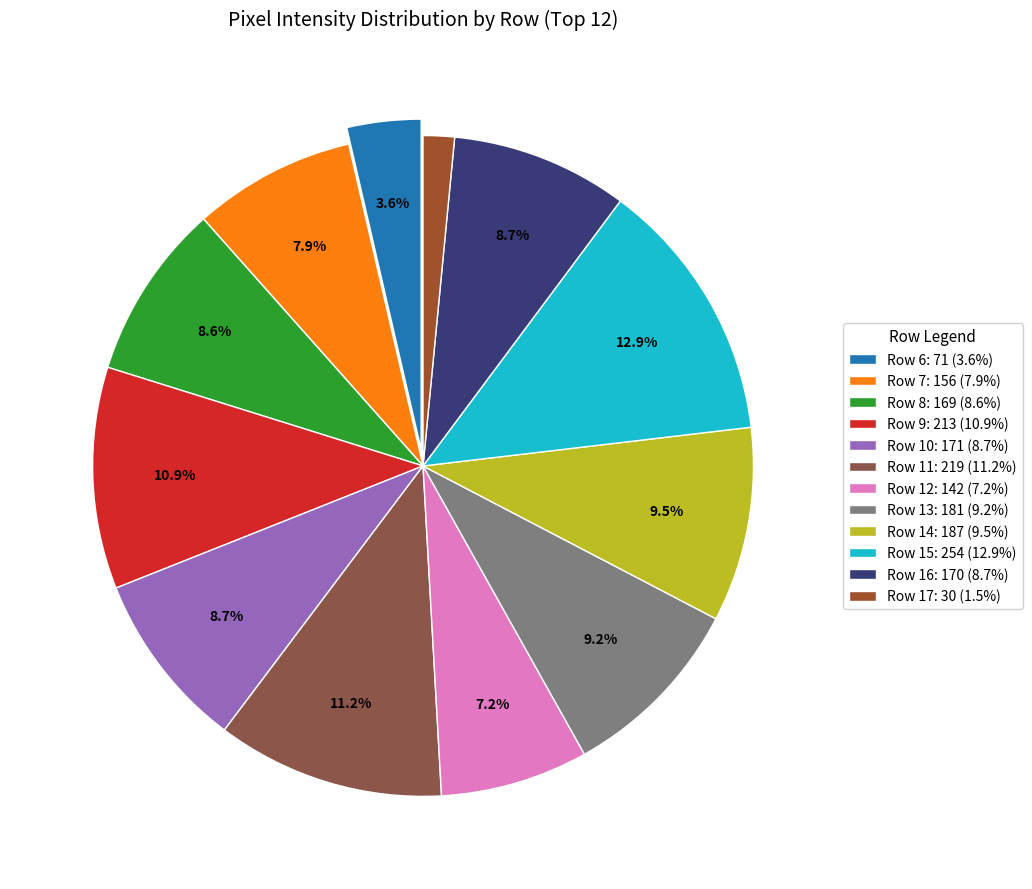

How many slices are in this pie chart?

12